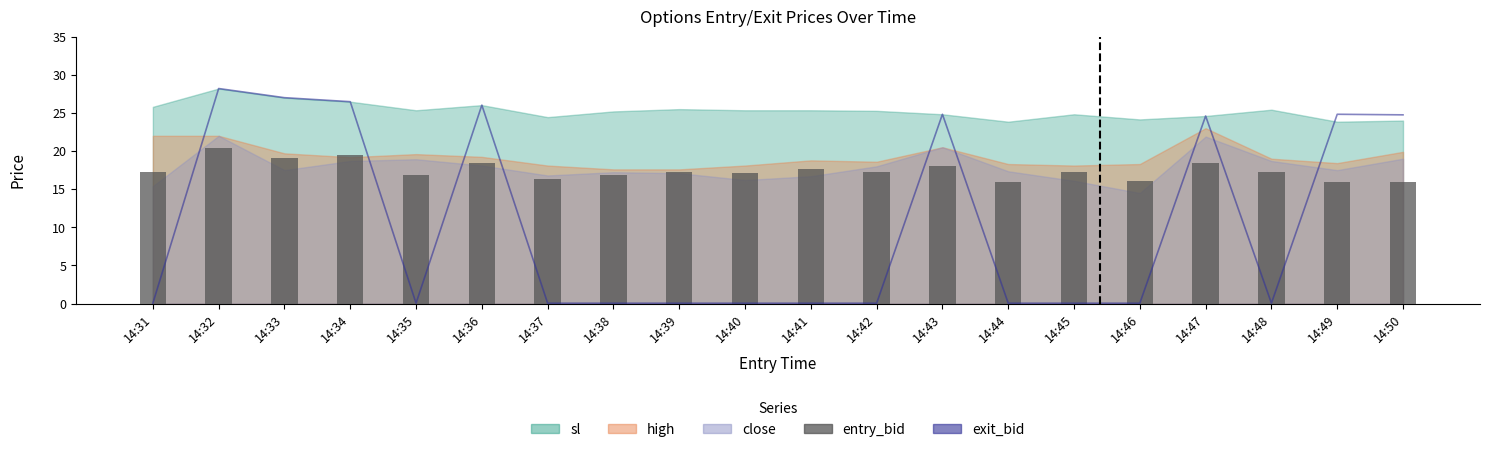

At how many categories does at least one series exceed 11?

20